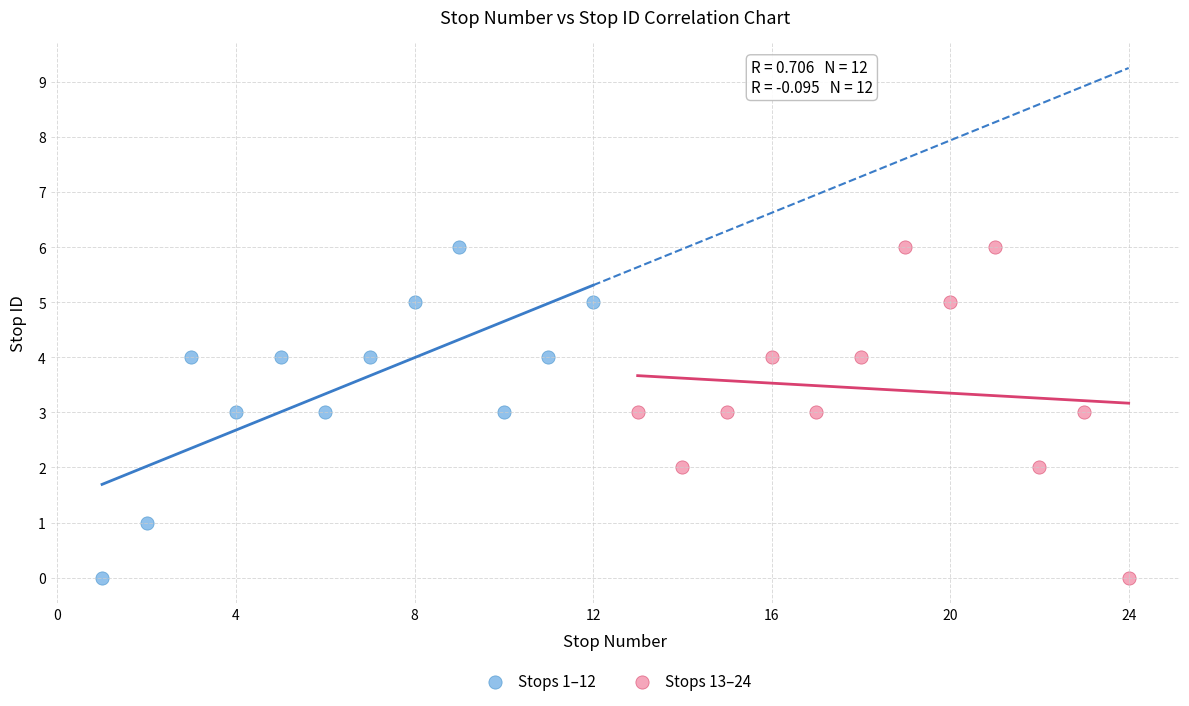

What are all the series names shown in the legend?

Stops 1–12, Stops 13–24